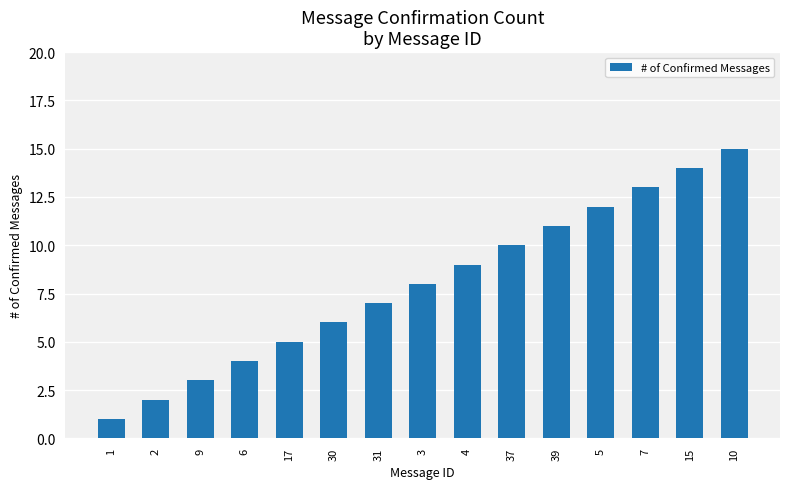

Reading right to left, transcribe all the data shown in this chart.

10=15	15=14	7=13	5=12	39=11	37=10	4=9	3=8	31=7	30=6	17=5	6=4	9=3	2=2	1=1